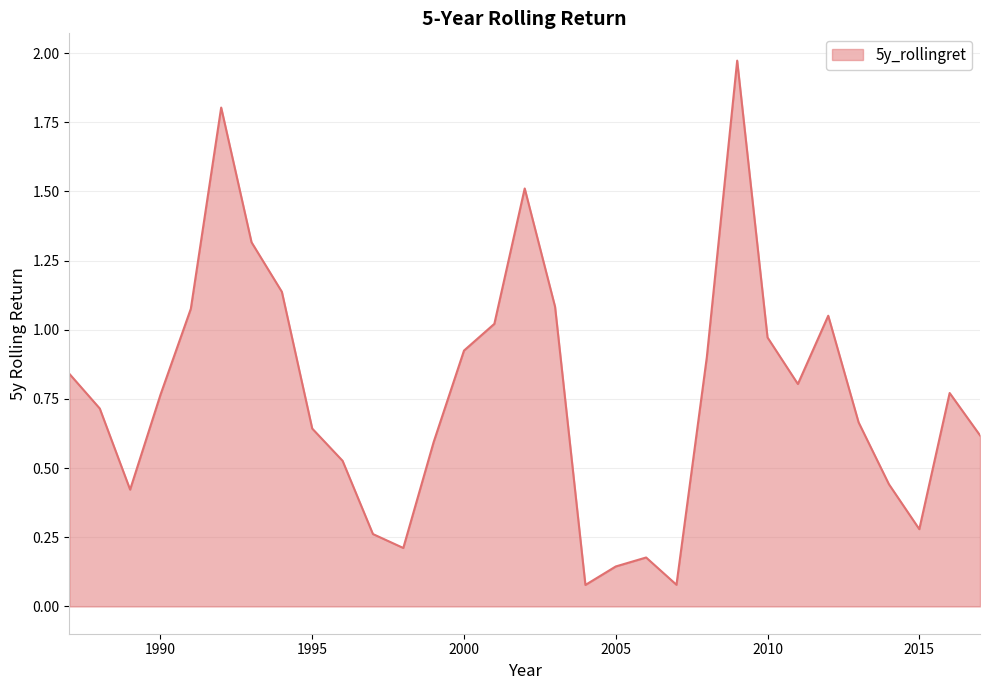

What is the difference between the maximum and minimum values?

1.9